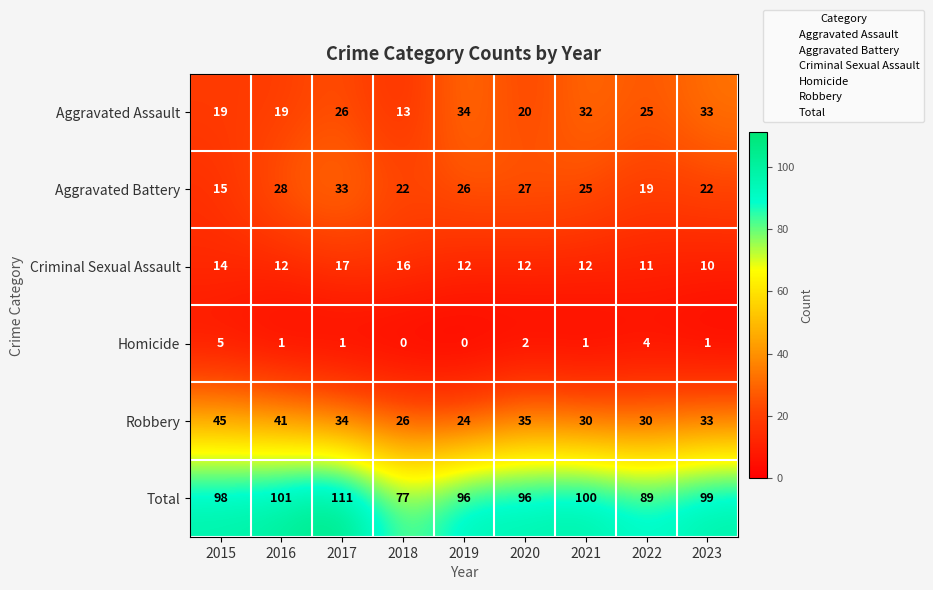

How many values in the Total series are below 98?

4